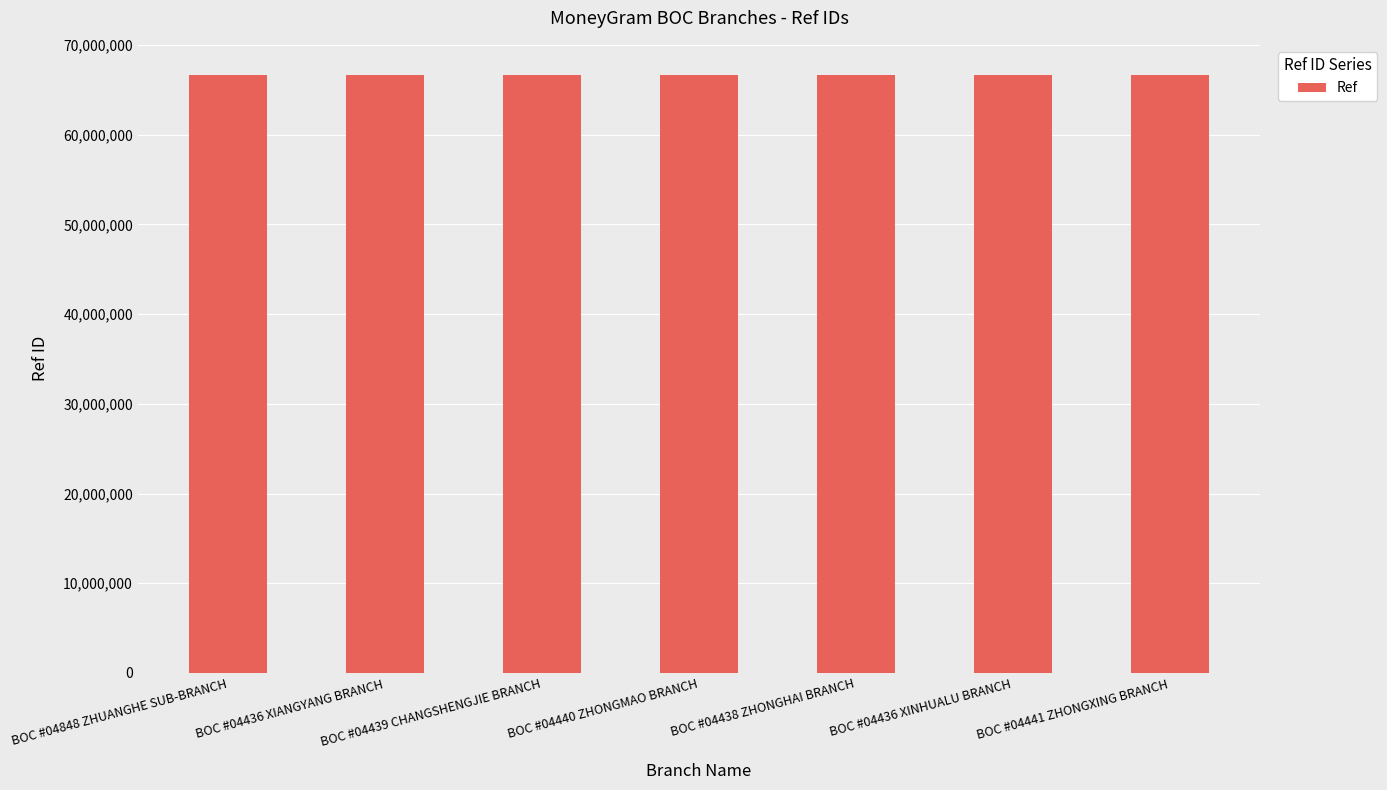

What is the average value?

66689492